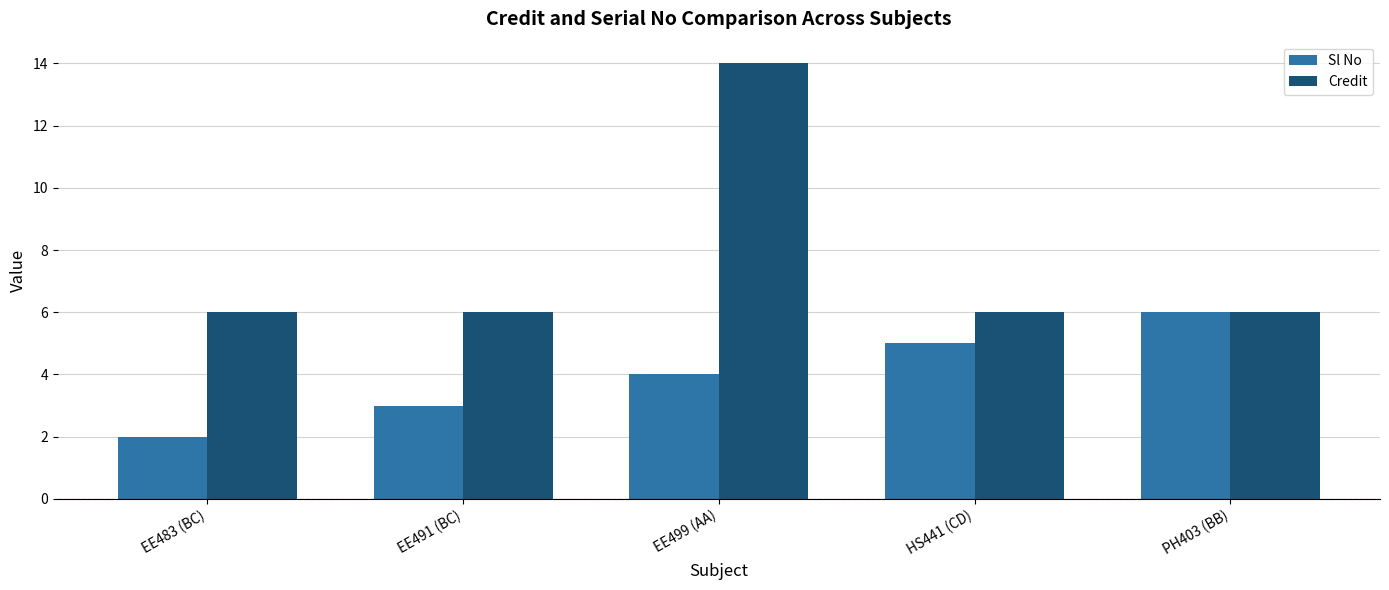

Is it true that Credit equals 2 at HS441 (CD)?

False